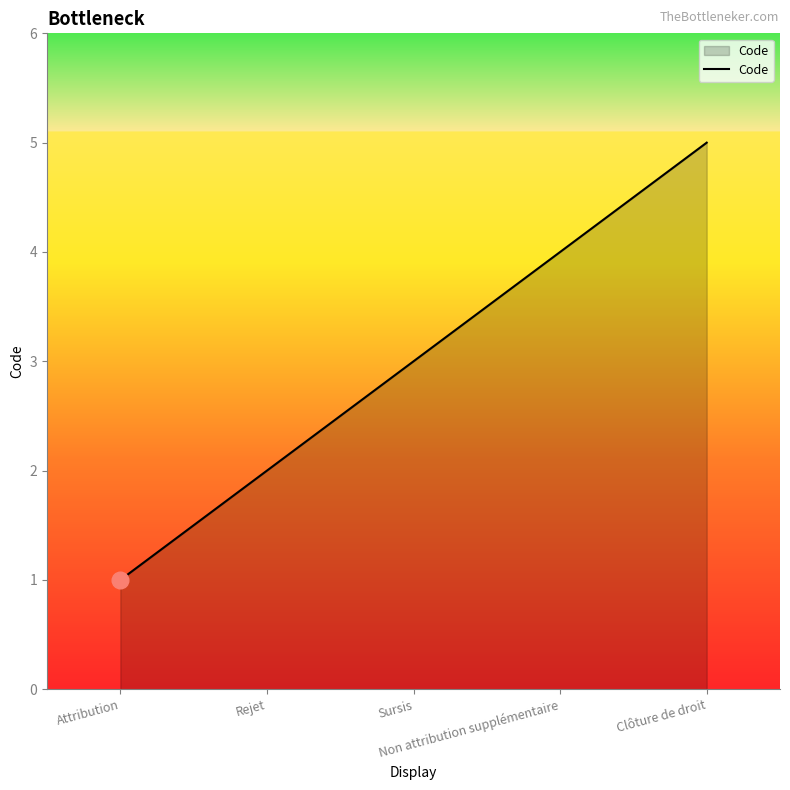

What position from the right is Non attribution supplémentaire?

2